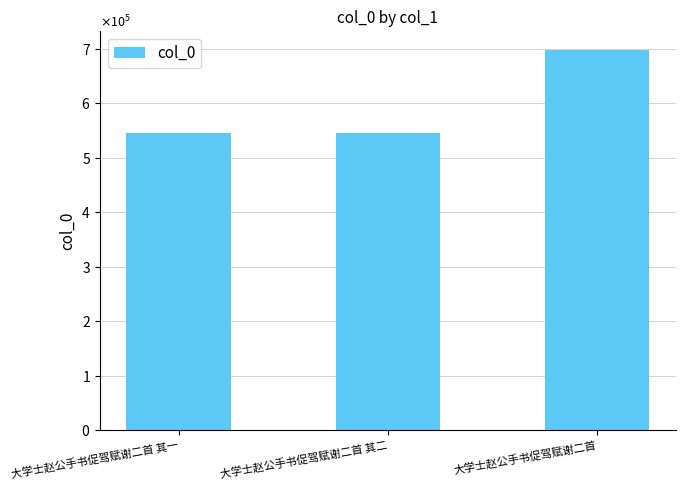

Are the bars horizontal?

No